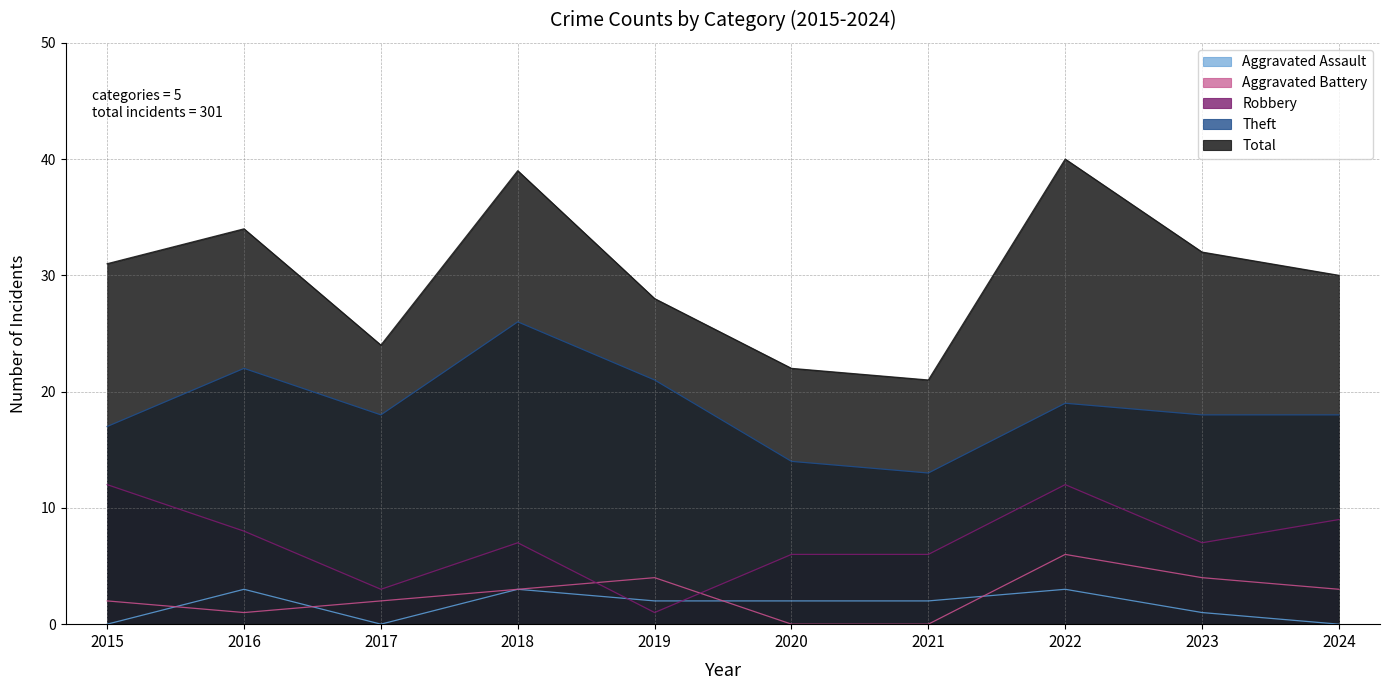

The Total series shows 43 at 2019. True or false?

False